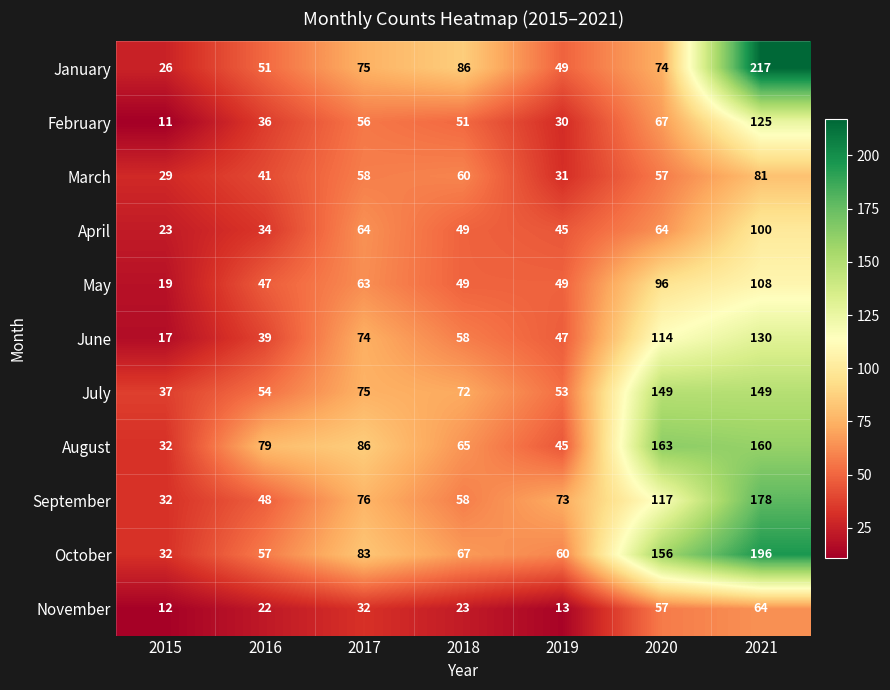

What is the total value across all series at 2017?

742